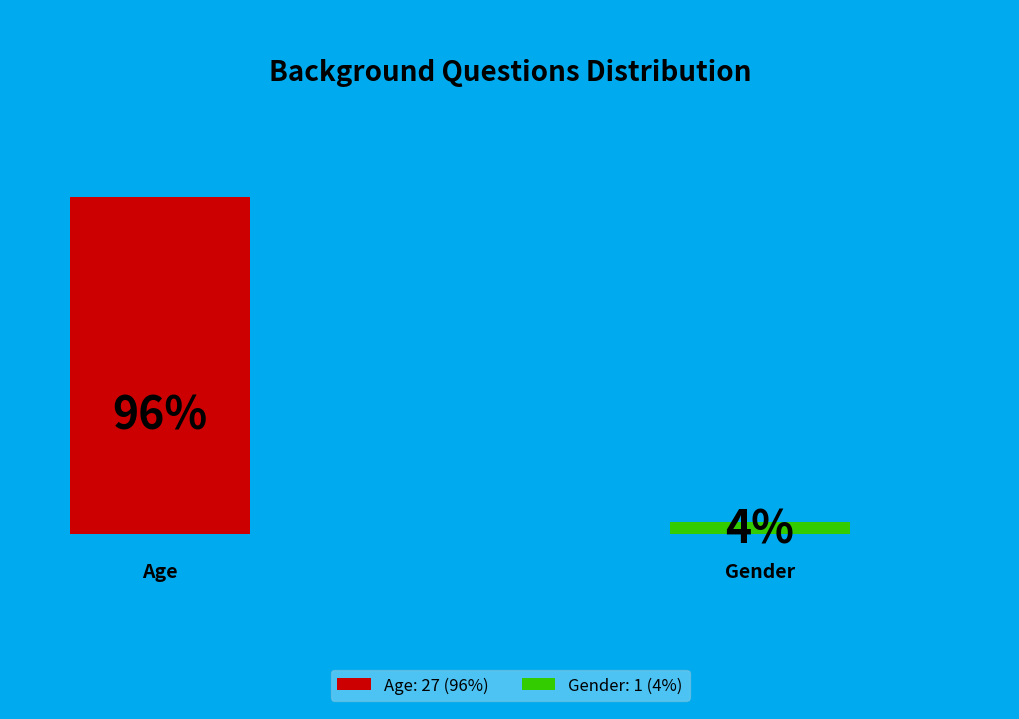

Is the sum of Age and Gender greater than half?

Yes